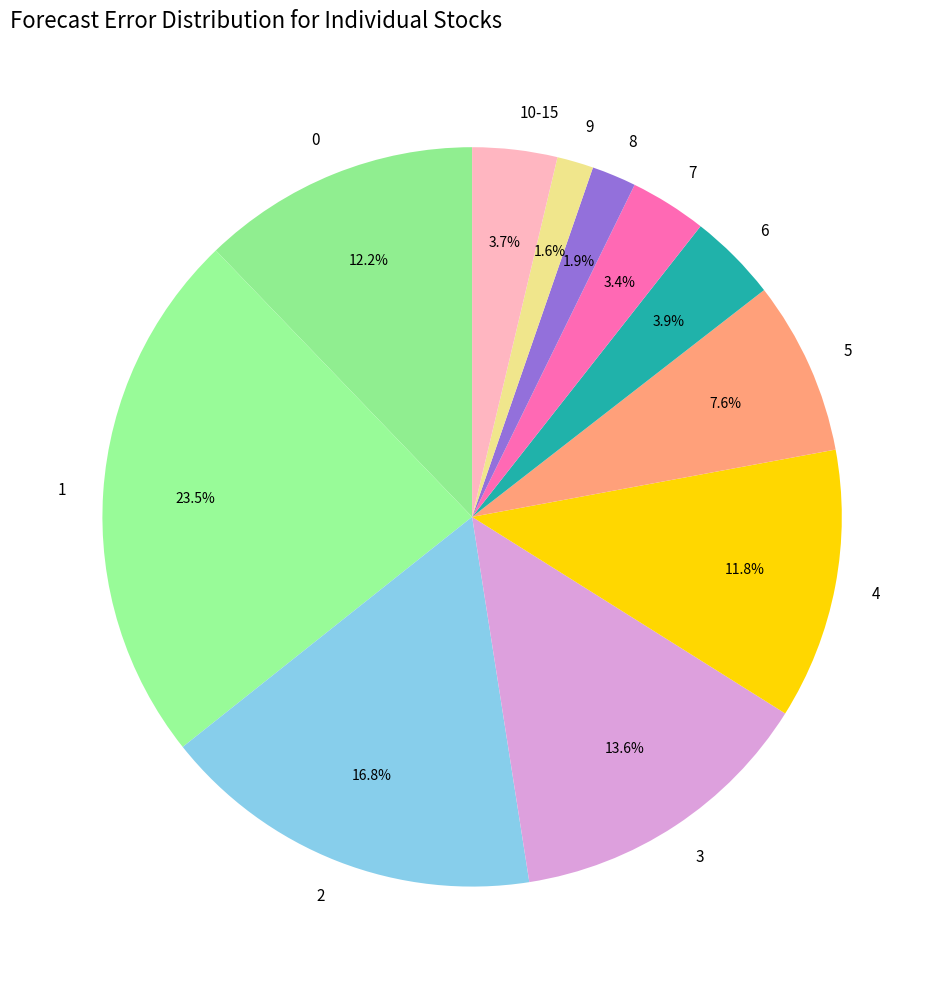

To the nearest percent, what is the difference between the largest and smallest slice percentages?

22%